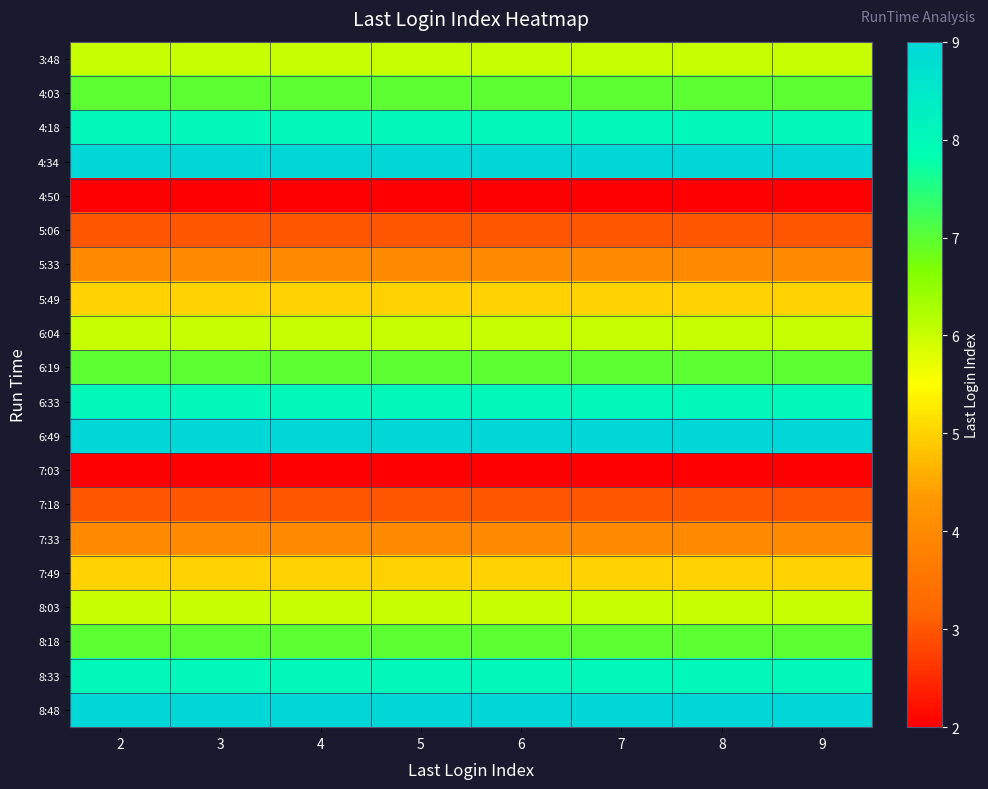

Reading left to right, extract all data points from this chart.

3:48: 2=6	3=6	4=6	5=6	6=6	7=6	8=6	9=6
4:03: 2=7	3=7	4=7	5=7	6=7	7=7	8=7	9=7
4:18: 2=8	3=8	4=8	5=8	6=8	7=8	8=8	9=8
4:34: 2=9	3=9	4=9	5=9	6=9	7=9	8=9	9=9
4:50: 2=2	3=2	4=2	5=2	6=2	7=2	8=2	9=2
5:06: 2=3	3=3	4=3	5=3	6=3	7=3	8=3	9=3
5:33: 2=4	3=4	4=4	5=4	6=4	7=4	8=4	9=4
5:49: 2=5	3=5	4=5	5=5	6=5	7=5	8=5	9=5
6:04: 2=6	3=6	4=6	5=6	6=6	7=6	8=6	9=6
6:19: 2=7	3=7	4=7	5=7	6=7	7=7	8=7	9=7
6:33: 2=8	3=8	4=8	5=8	6=8	7=8	8=8	9=8
6:49: 2=9	3=9	4=9	5=9	6=9	7=9	8=9	9=9
7:03: 2=2	3=2	4=2	5=2	6=2	7=2	8=2	9=2
7:18: 2=3	3=3	4=3	5=3	6=3	7=3	8=3	9=3
7:33: 2=4	3=4	4=4	5=4	6=4	7=4	8=4	9=4
7:49: 2=5	3=5	4=5	5=5	6=5	7=5	8=5	9=5
8:03: 2=6	3=6	4=6	5=6	6=6	7=6	8=6	9=6
8:18: 2=7	3=7	4=7	5=7	6=7	7=7	8=7	9=7
8:33: 2=8	3=8	4=8	5=8	6=8	7=8	8=8	9=8
8:48: 2=9	3=9	4=9	5=9	6=9	7=9	8=9	9=9